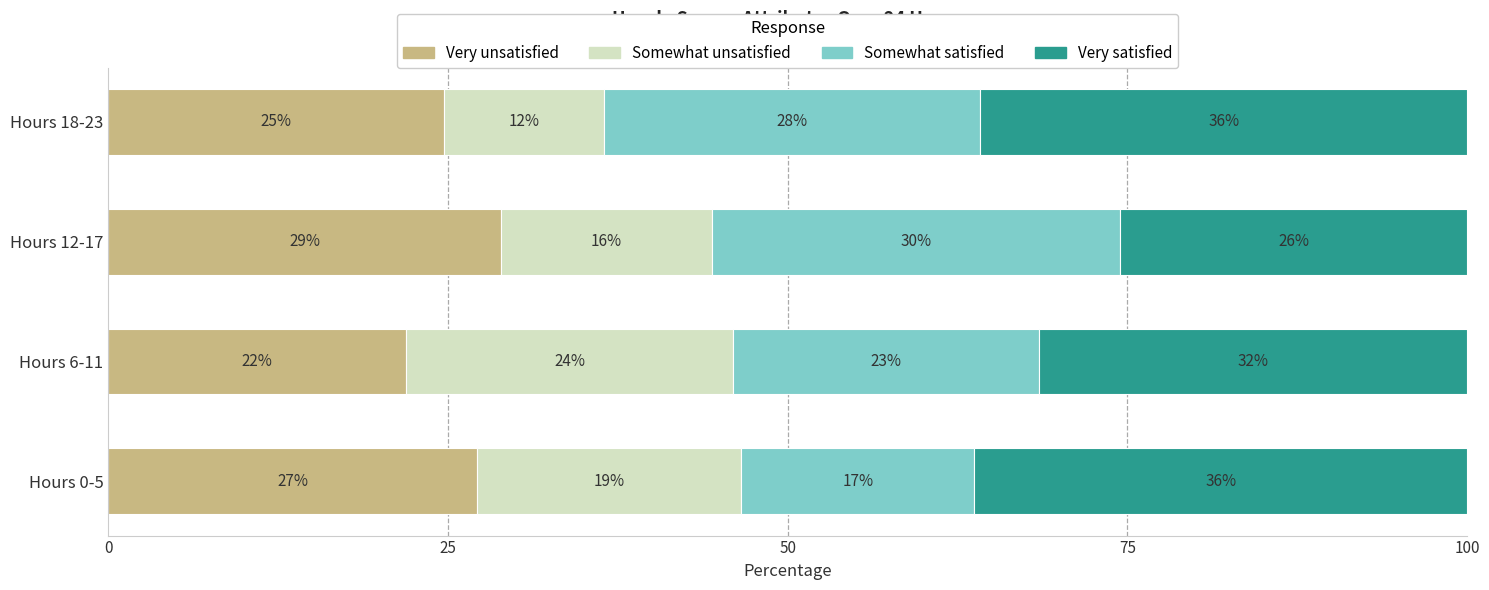

What are all the series names shown in the legend?

Very unsatisfied, Somewhat unsatisfied, Somewhat satisfied, Very satisfied